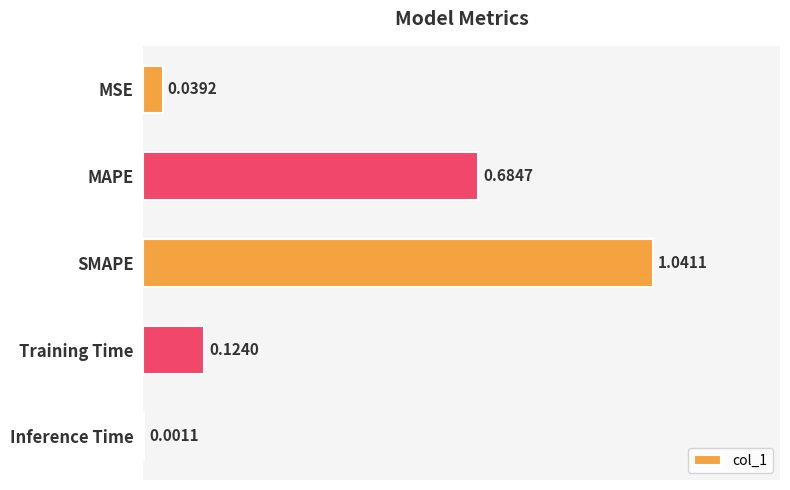

Does the chart contain stacked bars?

No